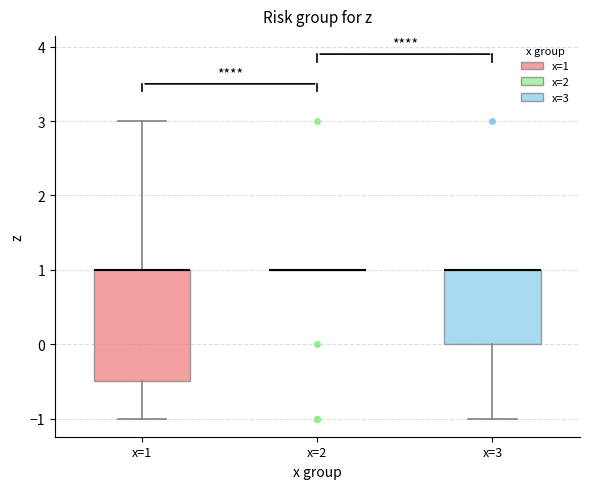

Where is the lower edge of the box for x=1 on the y-axis? The values are not printed on the chart, so give them approximately, as read against the axis.

-0.5